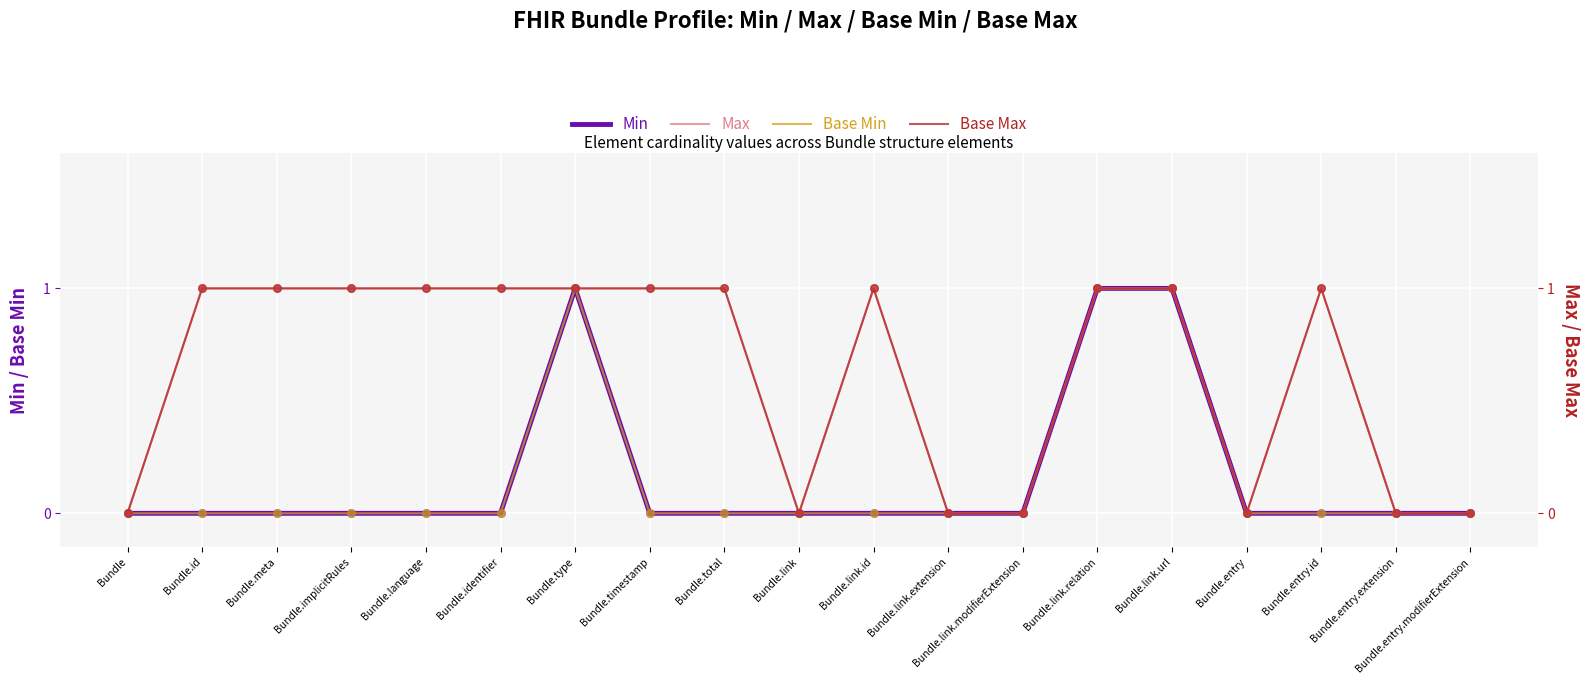

Which series contains the highest Y value?

Min